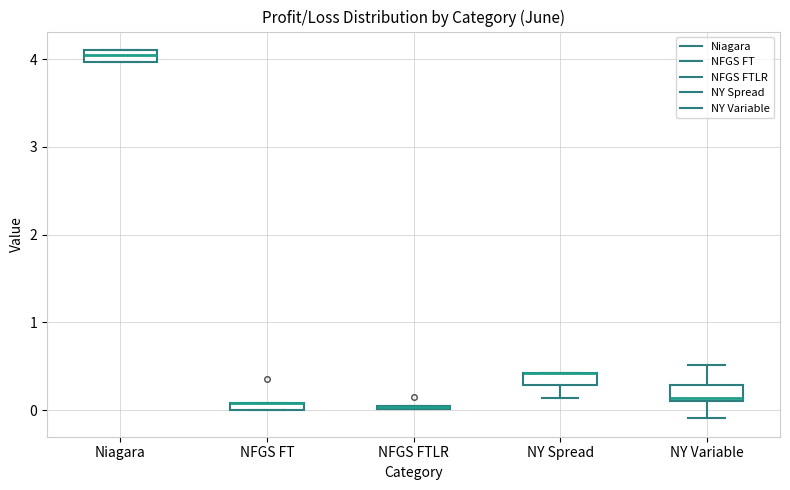

Where is the upper edge of the box for NFGS FT on the y-axis? The values are not printed on the chart, so give them approximately, as read against the axis.

0.1